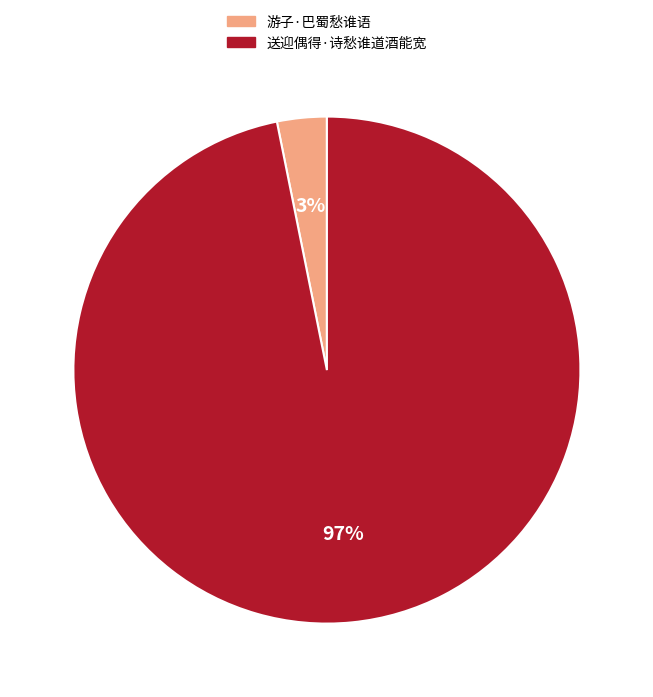

Between 游子·巴蜀愁谁语 and 送迎偶得·诗愁谁道酒能宽, which is larger?

送迎偶得·诗愁谁道酒能宽